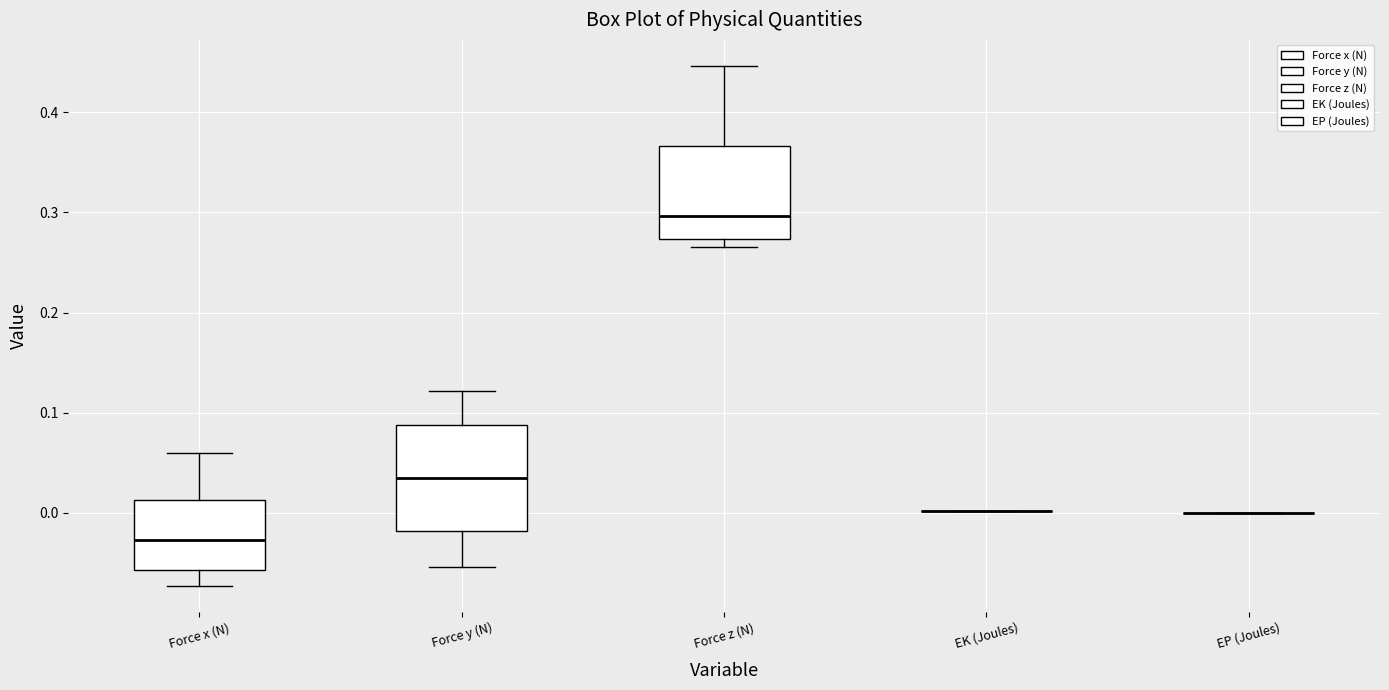

Comparing the boxes themselves (not the whiskers), which one is the tallest?

Force y (N)